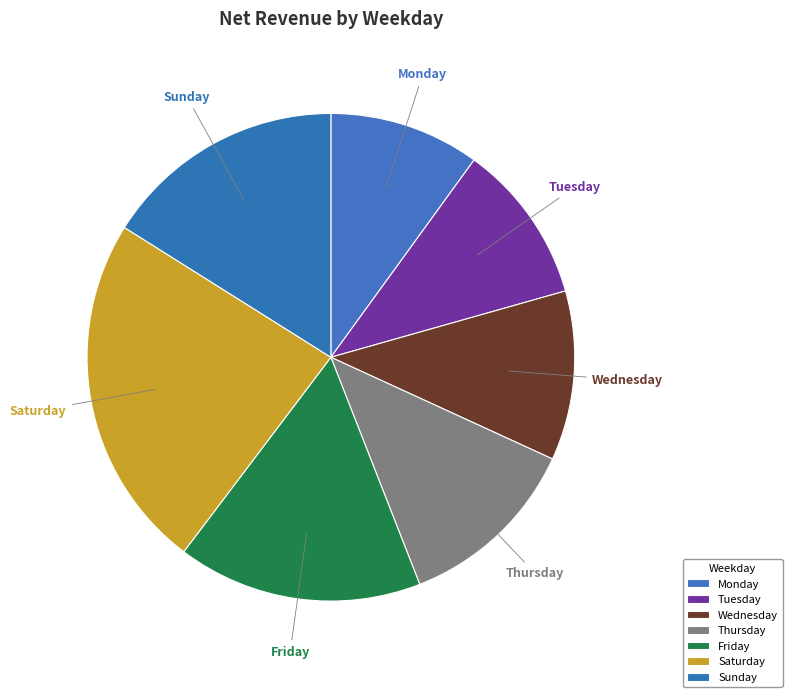

Is it true that Saturday is 29% of the pie?

False